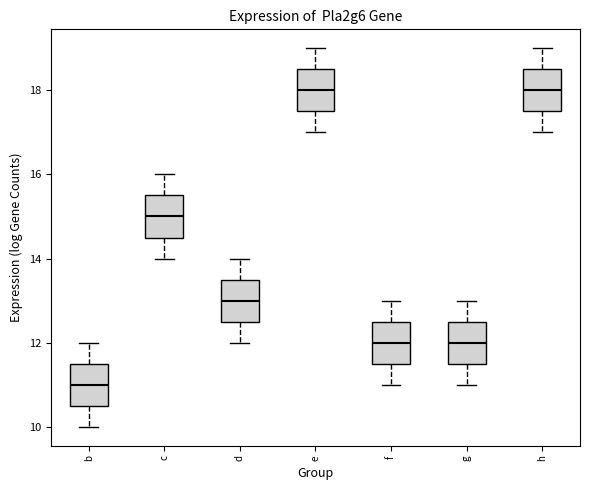

Reading left to right, transcribe this box plot: for each box, give where its median line is, the range the box spans, and where its two whiskers end, as read against the y-axis. The values are not printed on the chart, so give them approximately, as read against the axis.

b: median 11.0, box 10.6 to 11.6, whiskers 10.0 to 12.0
c: median 15.0, box 14.6 to 15.6, whiskers 14.0 to 16.0
d: median 13.0, box 12.6 to 13.6, whiskers 12.0 to 14.0
e: median 18.0, box 17.6 to 18.6, whiskers 17.0 to 19.0
f: median 12.0, box 11.6 to 12.6, whiskers 11.0 to 13.0
g: median 12.0, box 11.6 to 12.6, whiskers 11.0 to 13.0
h: median 18.0, box 17.6 to 18.6, whiskers 17.0 to 19.0